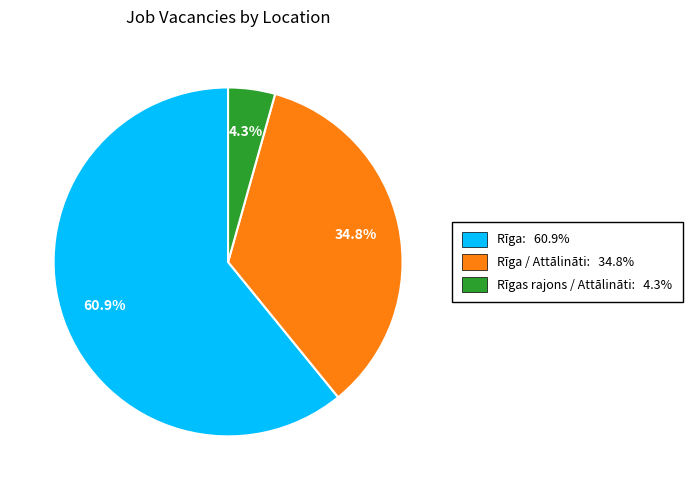

To the nearest percent, what is the difference between the largest and smallest slice percentages?

57%